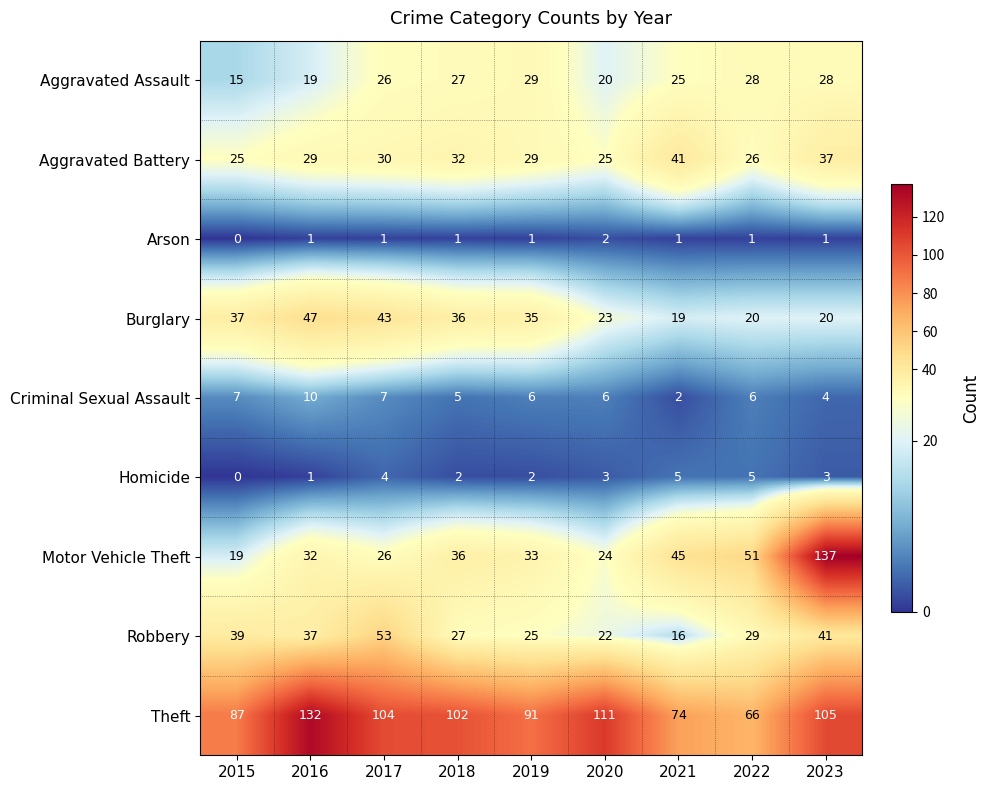

What is the spread (max minus min) of values at 2022?

65